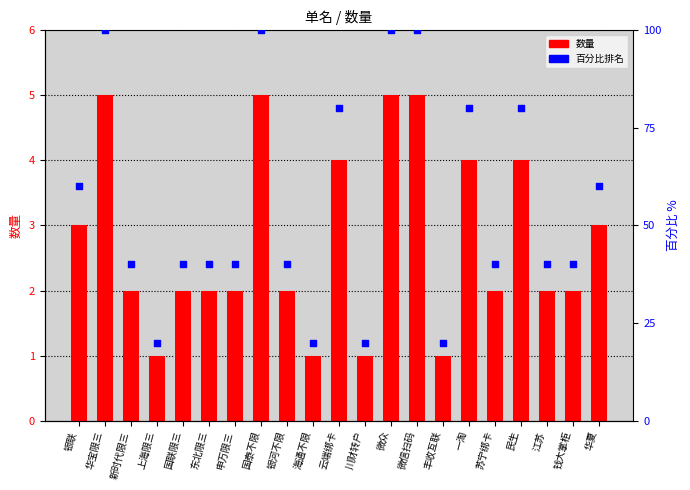

At how many categories does at least one series exceed 98?

4